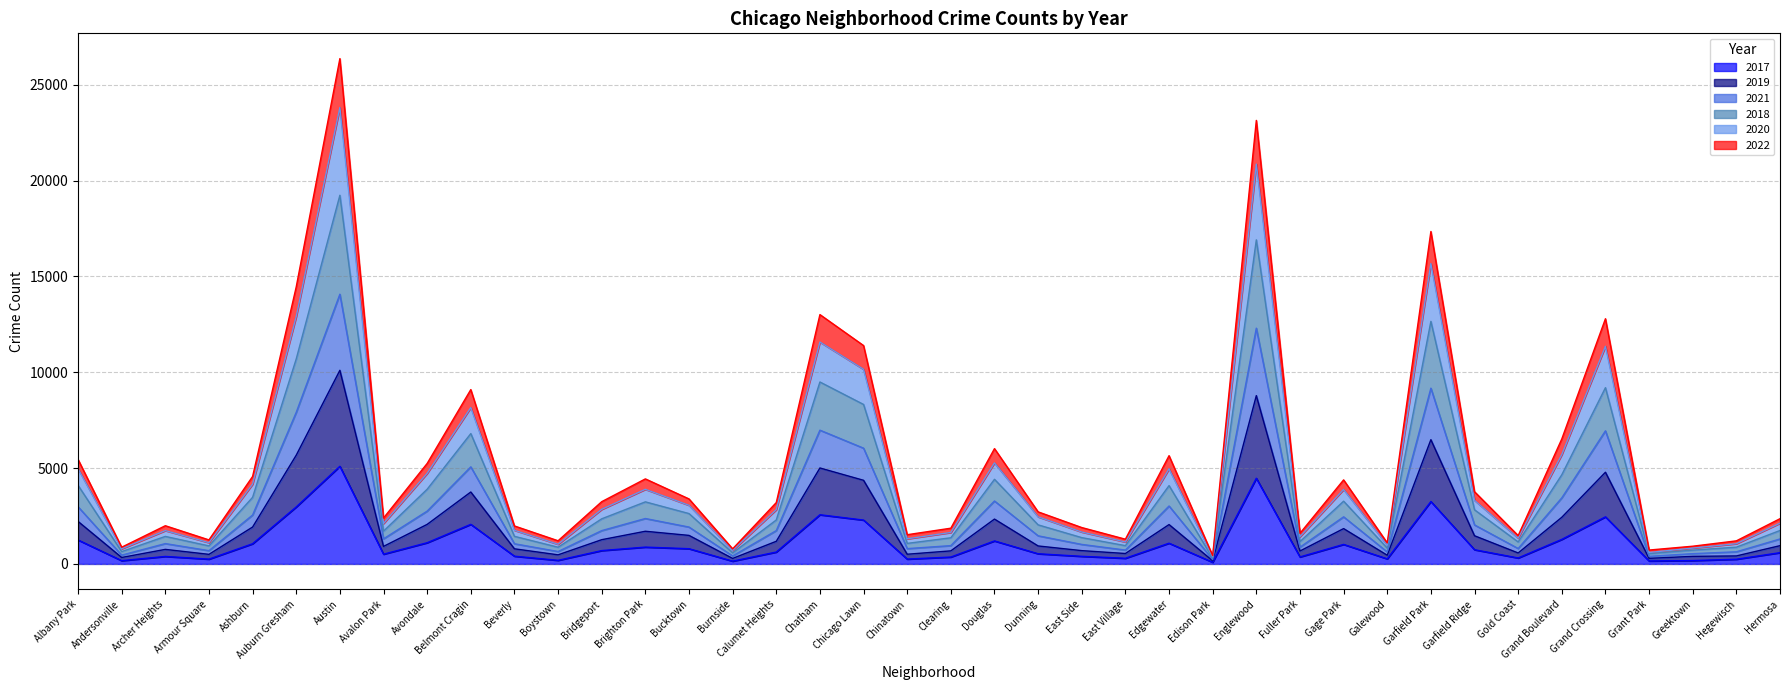

At which label does 2017 reach its peak?

Austin